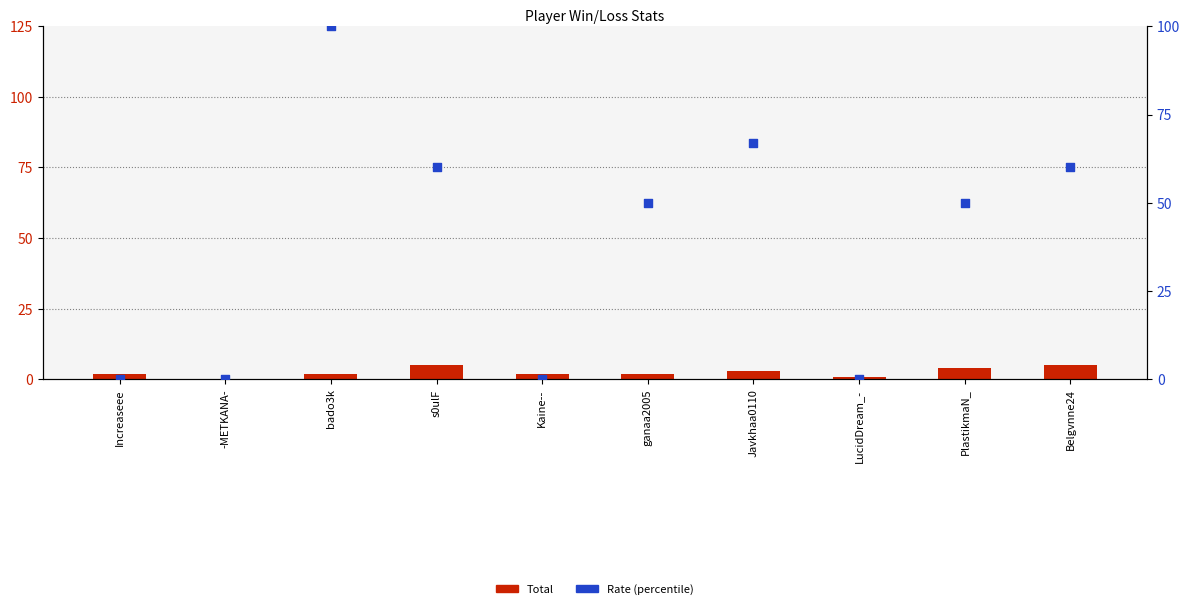

Which series has the largest Y range (max minus min)?

Rate